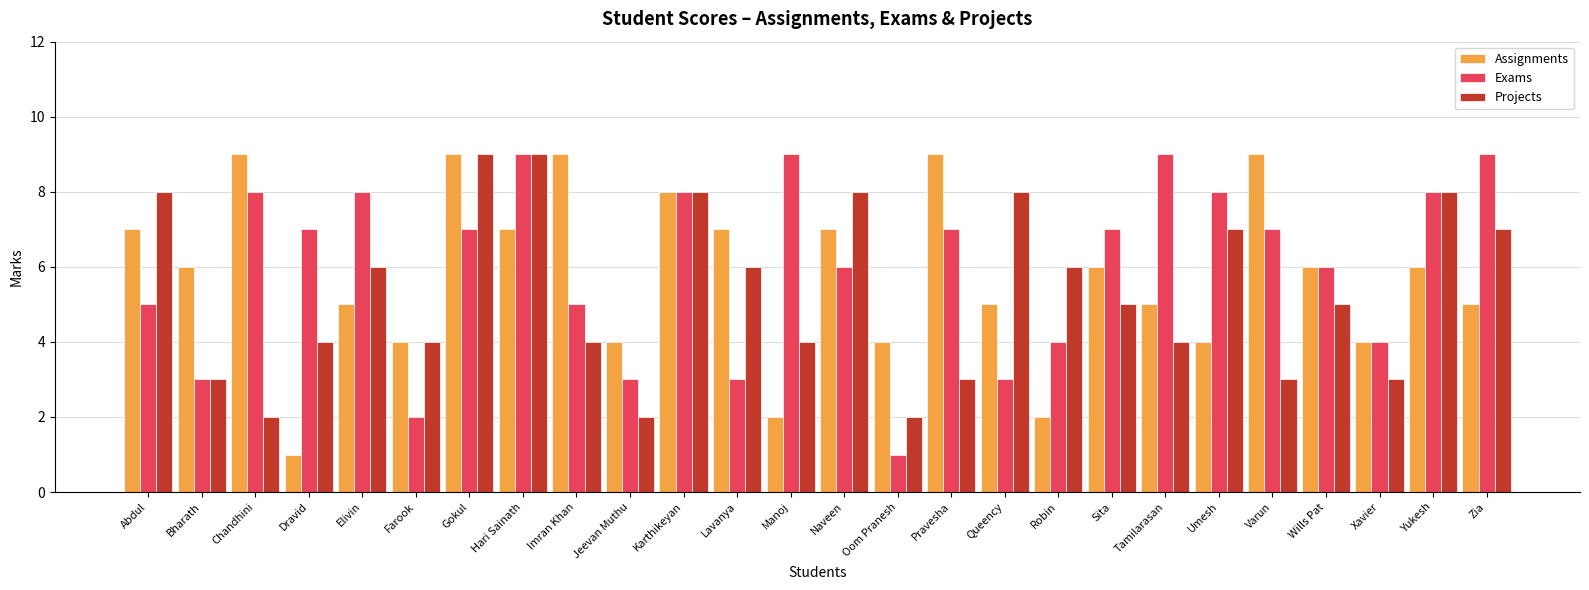

Are the bars horizontal?

No